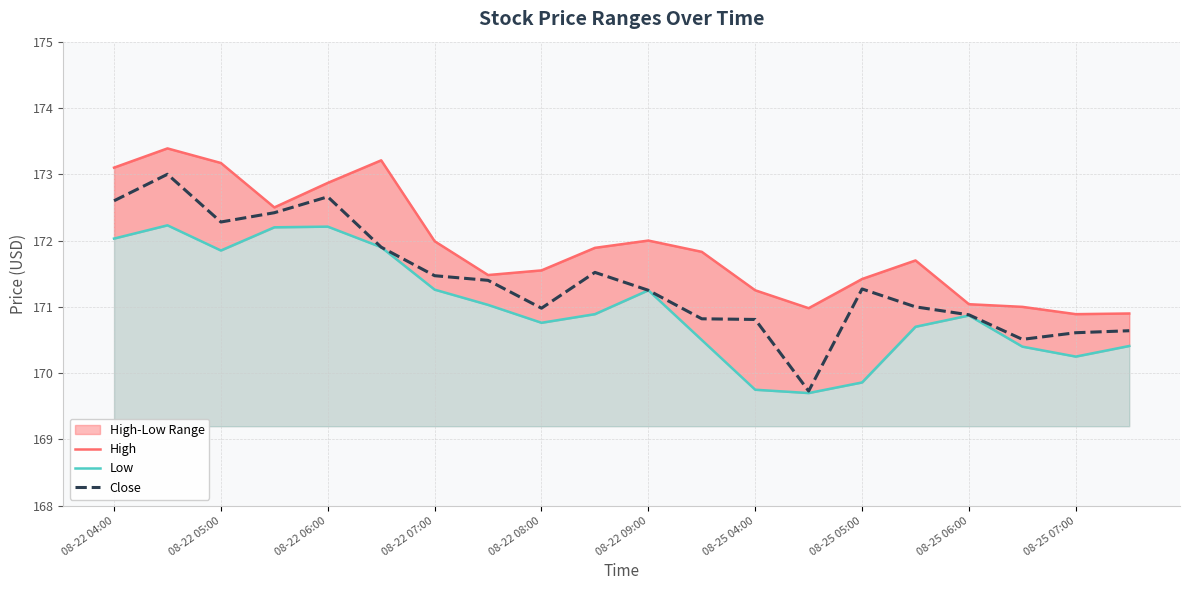

True or false: Low and Close cross at least once.

False